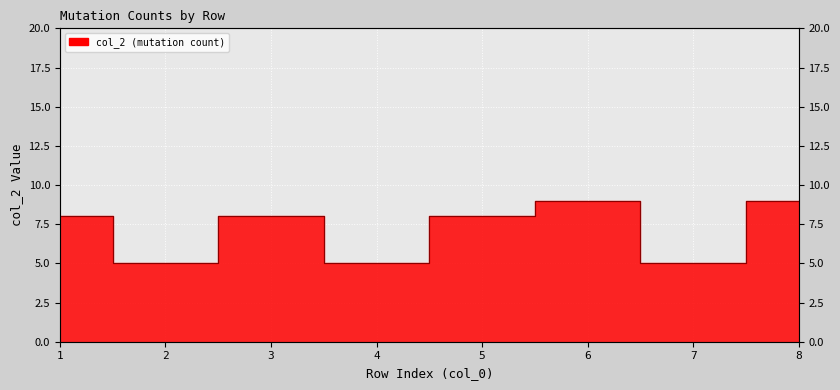

What value does the data have at 6?

9